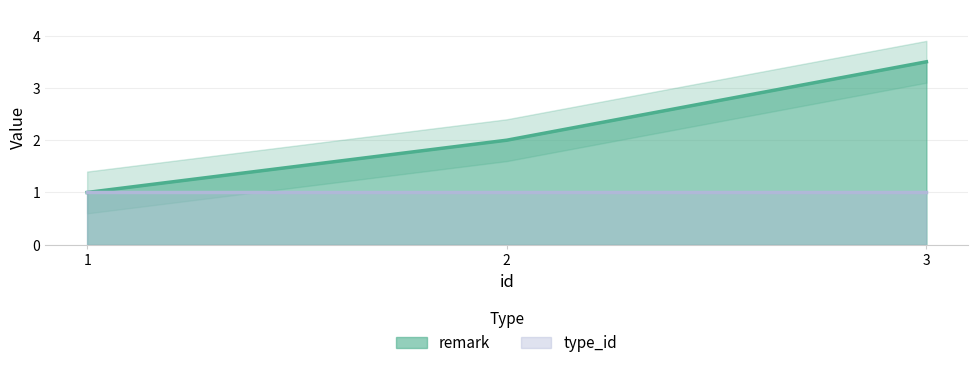

What is the approximate value at 2?

2.0